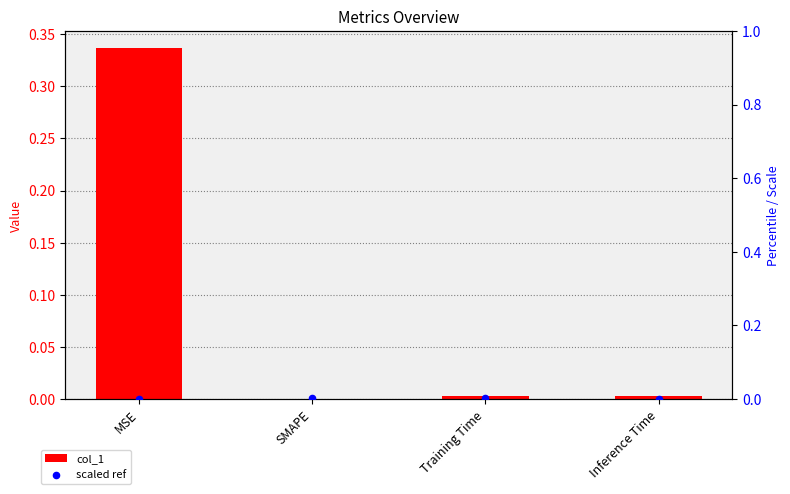

At how many categories does at least one series exceed 0?

4